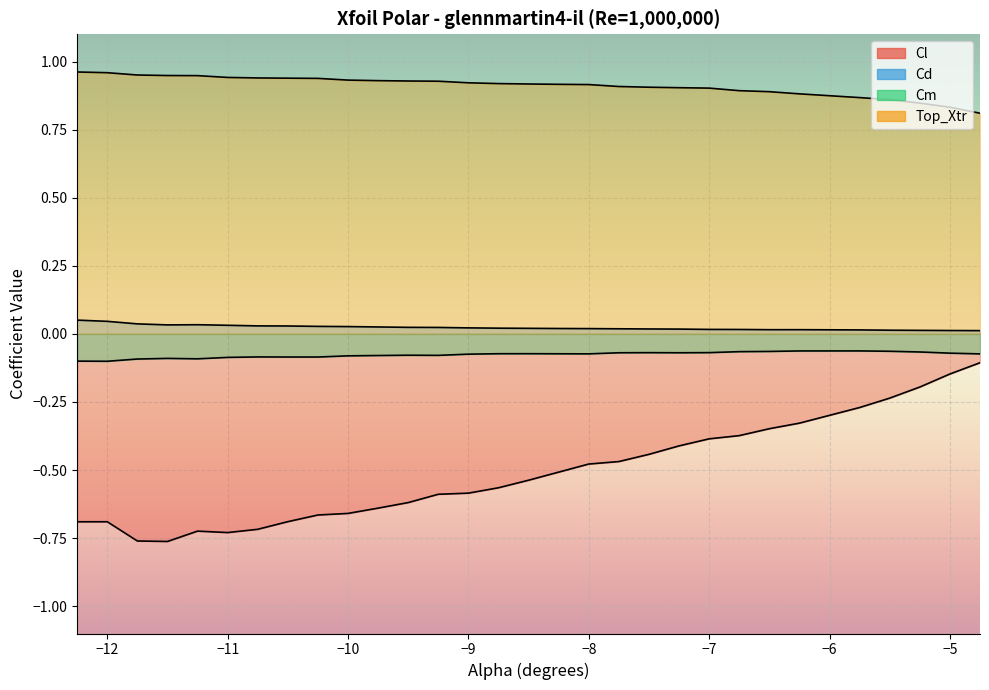

What is the sum of all Cl values?

-15.3